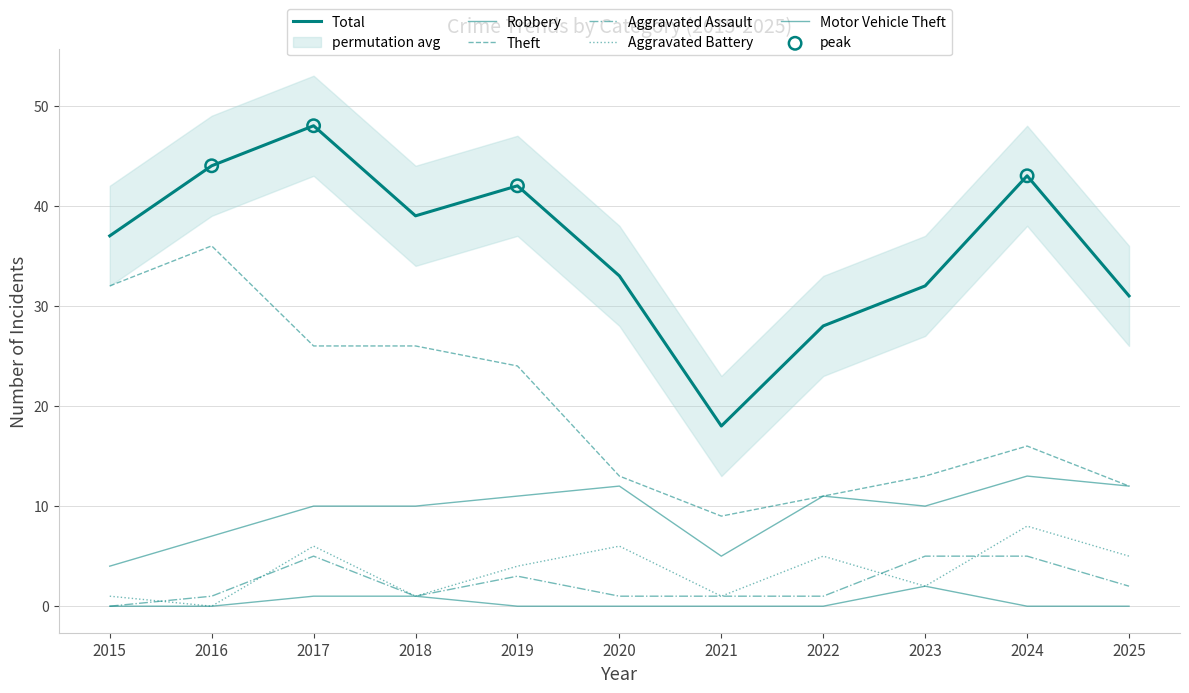

Which series has the largest total across all categories?

Total